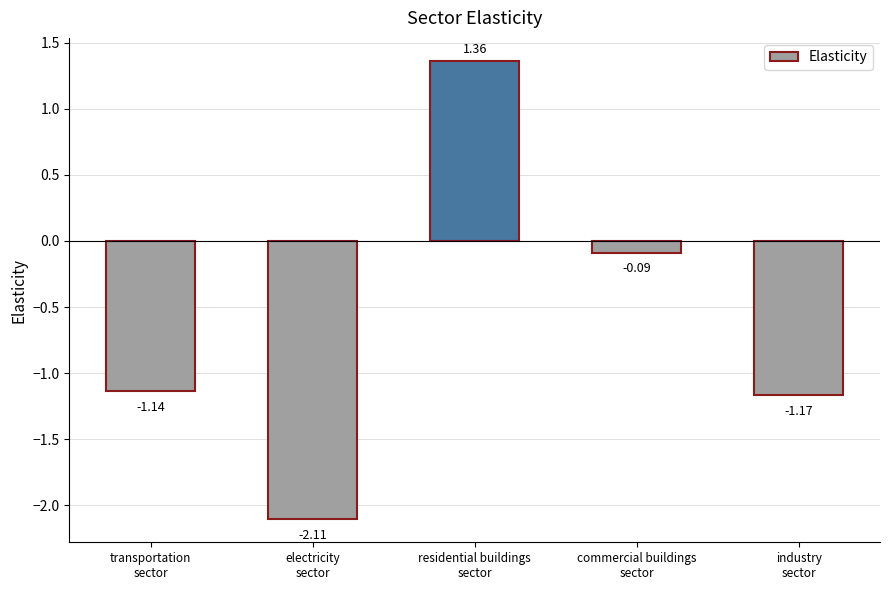

List the labels in order of value, smallest first.

electricity
sector, industry
sector, transportation
sector, commercial buildings
sector, residential buildings
sector